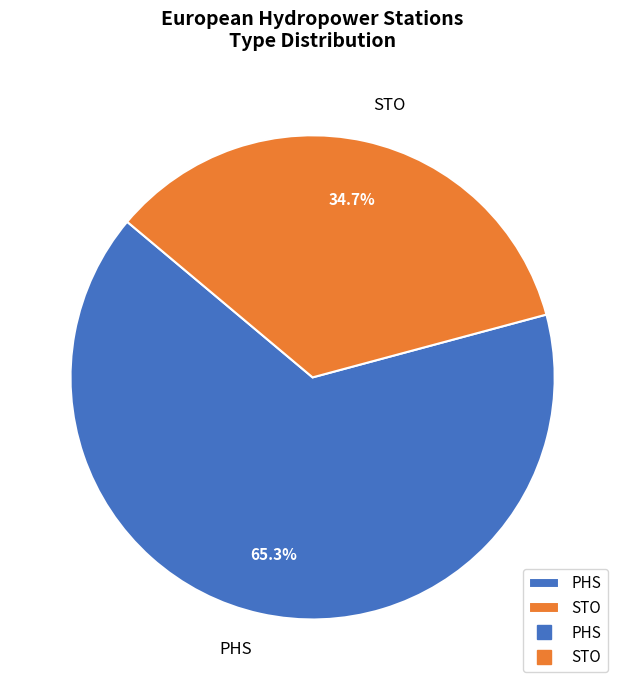

Which has a higher value, STO or PHS?

PHS